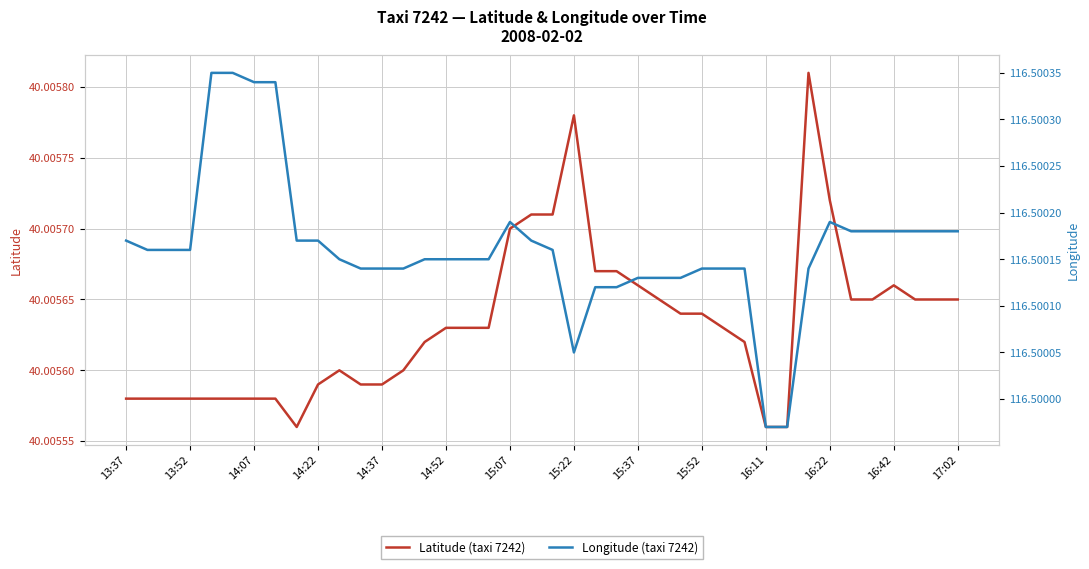

What value does the Latitude (taxi 7242) series have at 38?

40.0